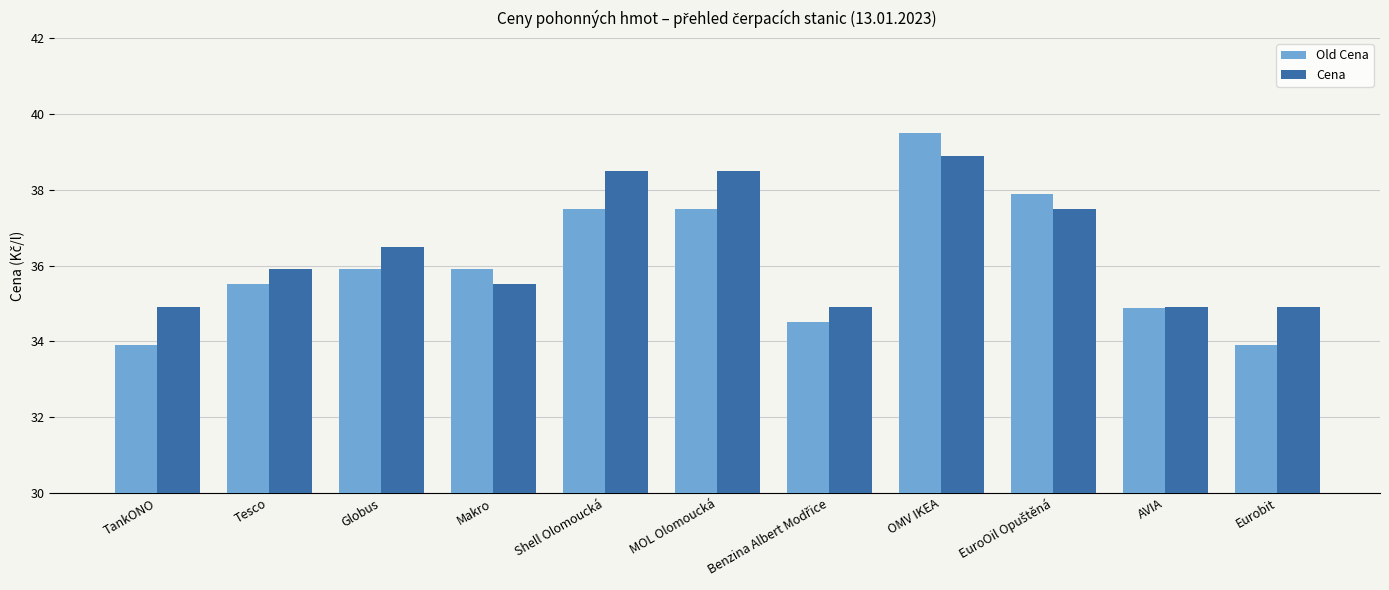

What is the difference between the highest and lowest values at OMV IKEA?

0.6